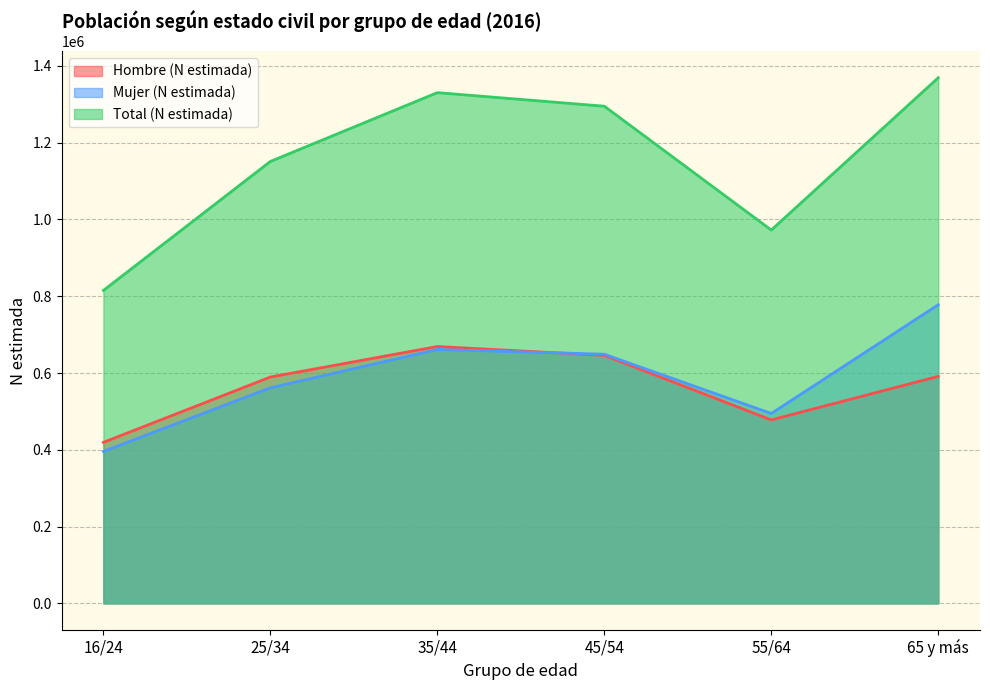

What value does the Hombre (N estimada) series have at 65 y más, to the nearest 50?

591350